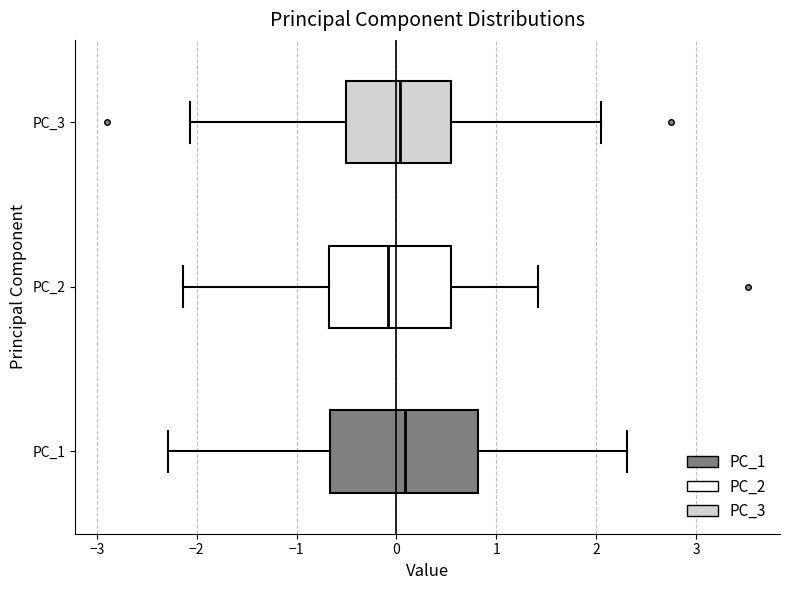

Reading bottom to top, read every box against the x-axis: the position of its median line, the range the box covers, and the ends of its whiskers. The values are not printed on the chart, so give them approximately, as read against the axis.

PC_1: median 0.1, box -0.7 to 0.8, whiskers -2.3 to 2.3
PC_2: median -0.1, box -0.7 to 0.6, whiskers -2.1 to 1.4
PC_3: median 0.0, box -0.5 to 0.5, whiskers -2.1 to 2.1